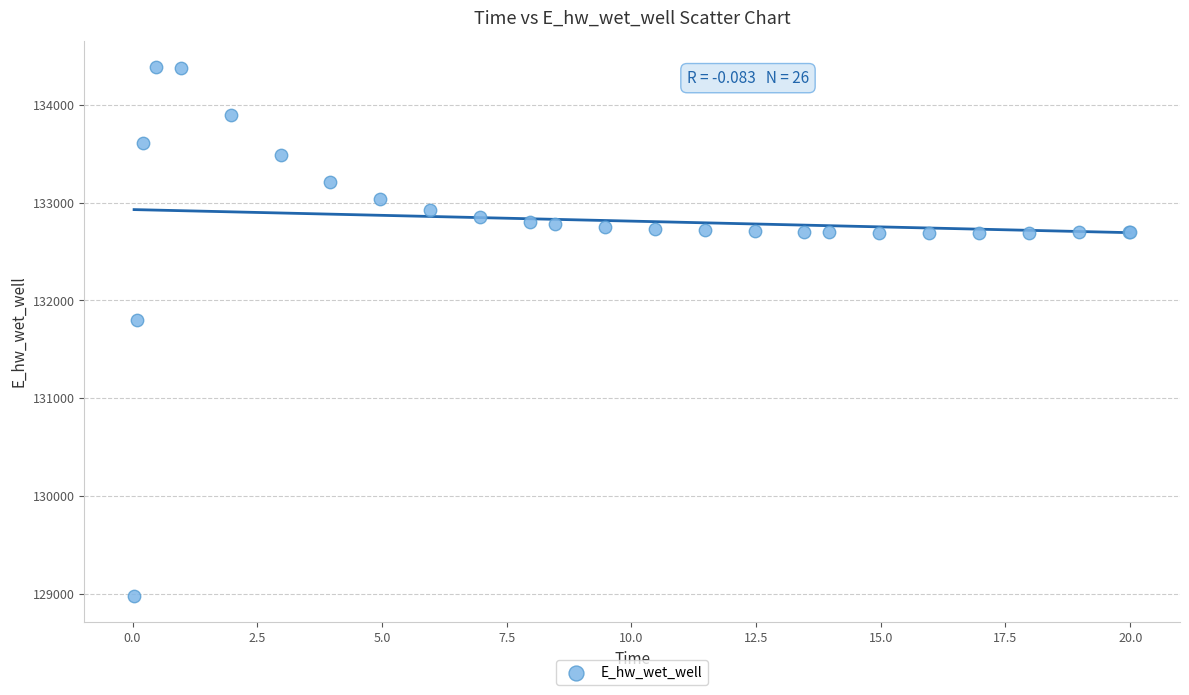

What Y value in the scatter plot is closest to 131683?

131801.0